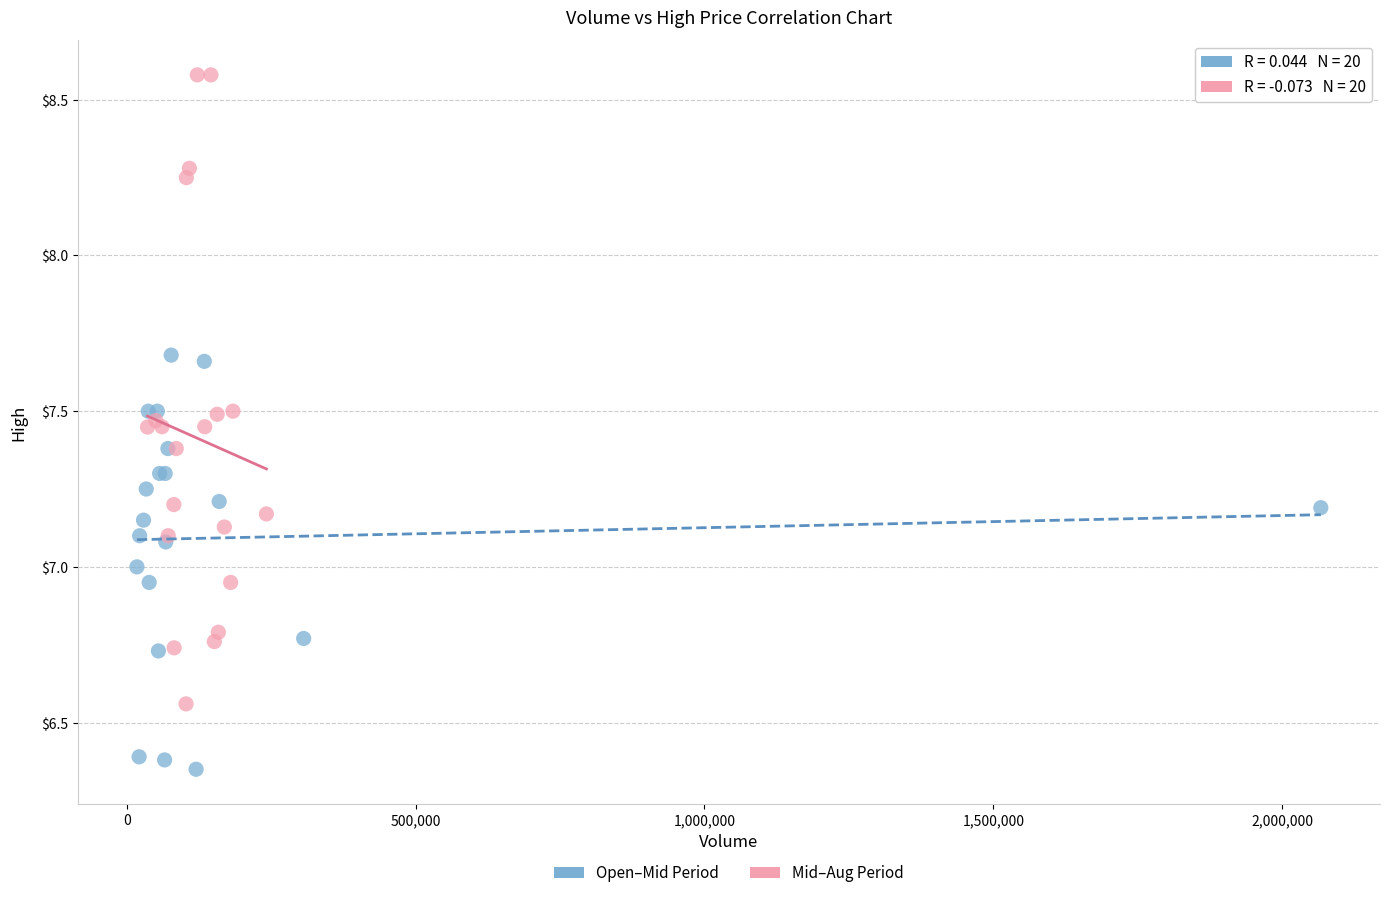

Which series contains the lowest Y value?

Open–Mid Period